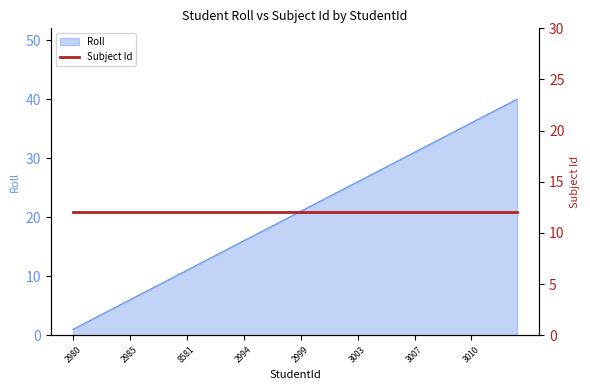

How many lines are shown in the chart?

1